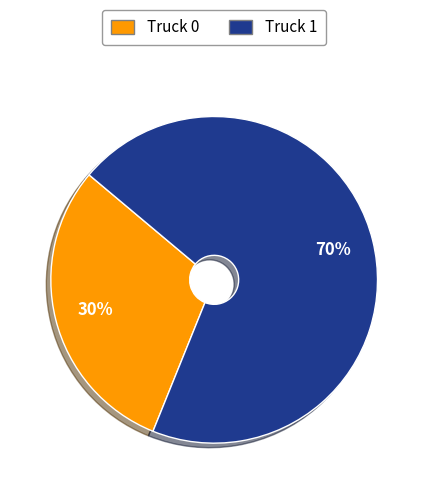

True or false: Truck 0 accounts for 20% of the total.

False